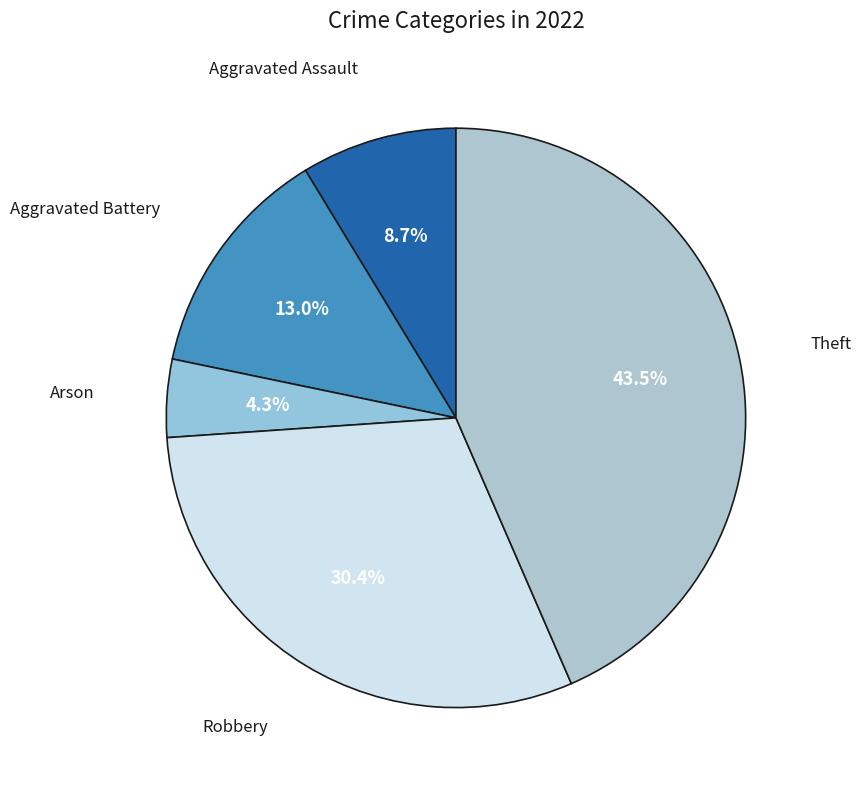

What portion of the pie excludes Aggravated Assault?

91.3%